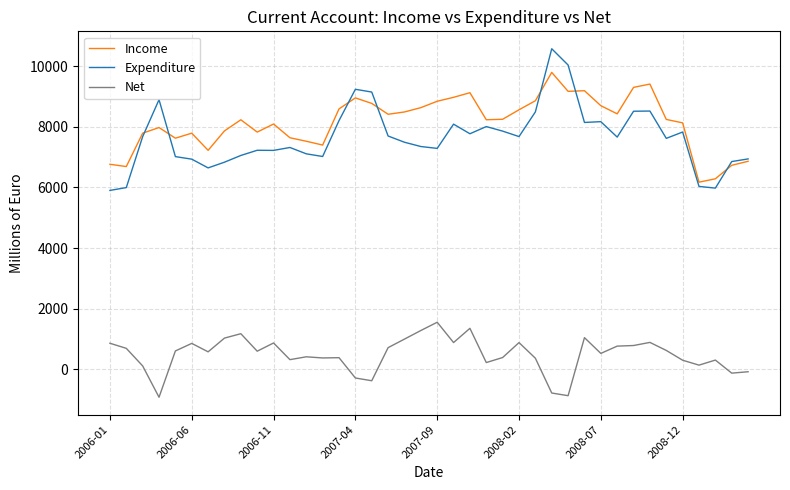

What is the minimum value shown in the chart?

-919